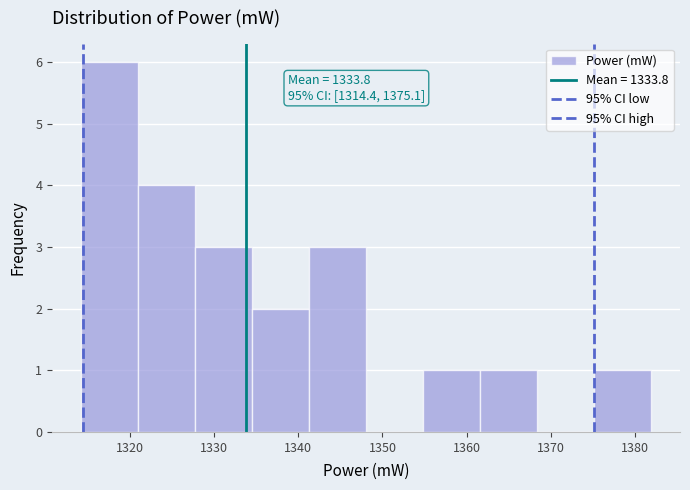

Over which range of the x-axis is the bar tallest?

1314 to 1321